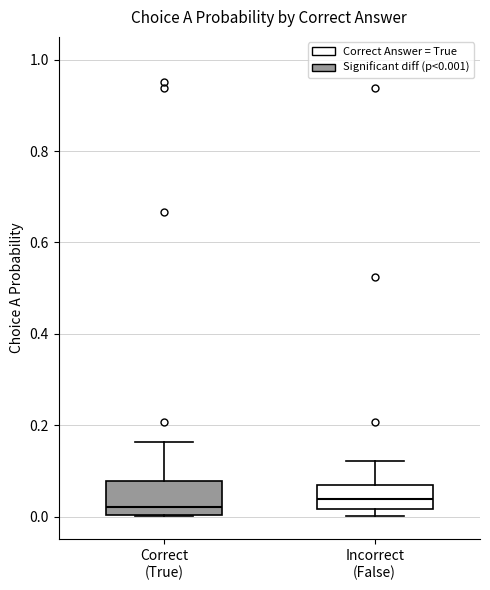

Where does the upper whisker of the box for Correct (True) end on the y-axis? The values are not printed on the chart, so give them approximately, as read against the axis.

0.16